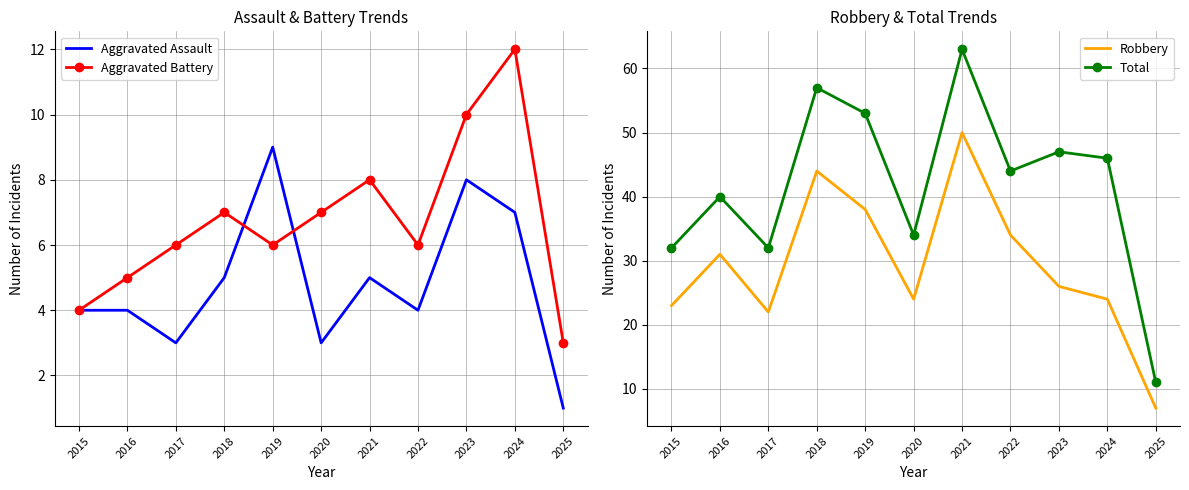

Reading right to left, transcribe all the data shown in this chart.

Aggravated Assault: 1	7	8	4	5	3	9	5	3	4	4
Aggravated Battery: 3	12	10	6	8	7	6	7	6	5	4
Robbery: 7	24	26	34	50	24	38	44	22	31	23
Total: 11	46	47	44	63	34	53	57	32	40	32